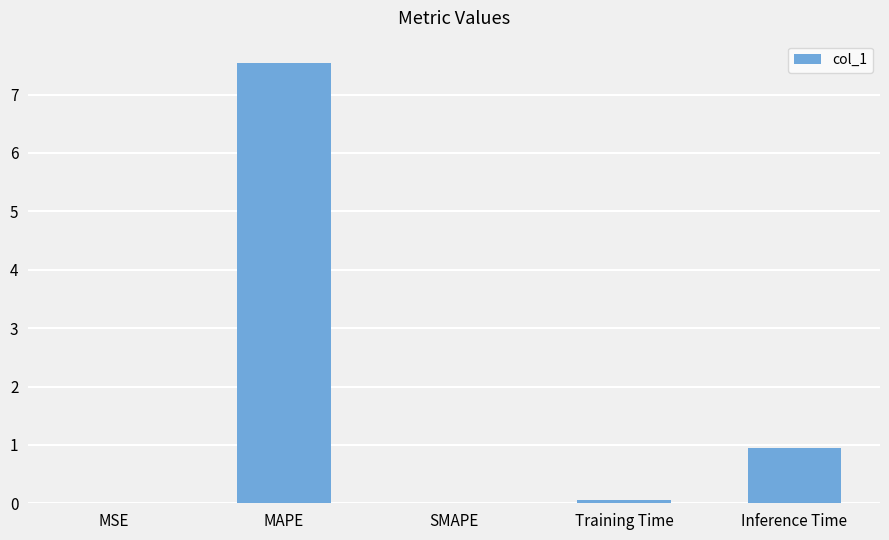

The value at SMAPE is 0.0. True or false?

True